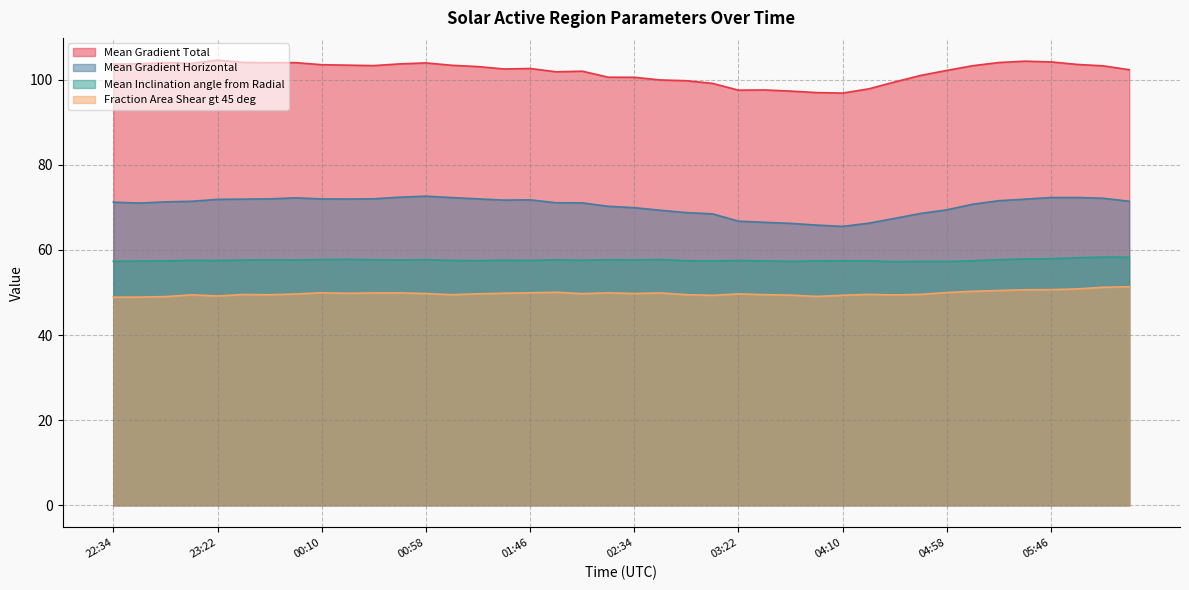

List the labels in order of Mean Gradient Total value, smallest first.

04:10, 03:58, 03:46, 03:22, 03:34, 04:22, 03:10, 04:34, 02:58, 02:46, 02:34, 02:22, 04:46, 01:58, 02:10, 04:58, 06:22, 01:34, 01:46, 01:22, 06:10, 05:10, 00:34, 01:10, 00:22, 00:10, 05:58, 22:34, 00:46, 22:46, 23:10, 00:58, 23:46, 23:58, 22:58, 05:22, 23:34, 05:46, 05:34, 23:22